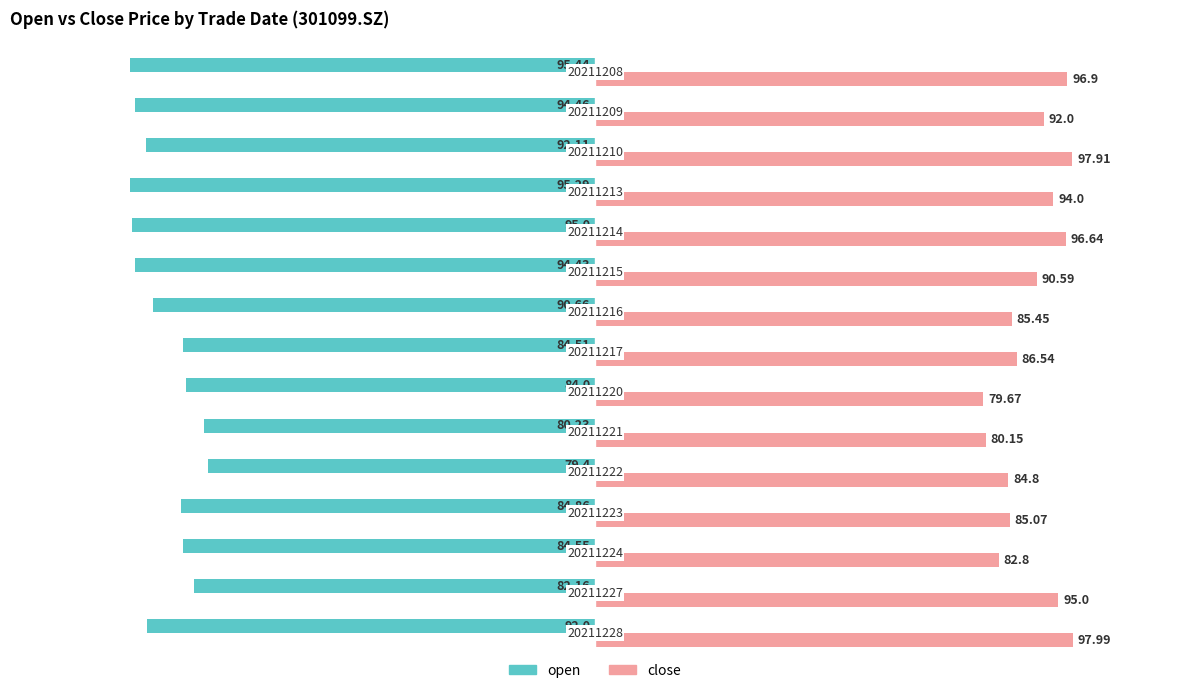

Which series has the largest range (max minus min)?

close